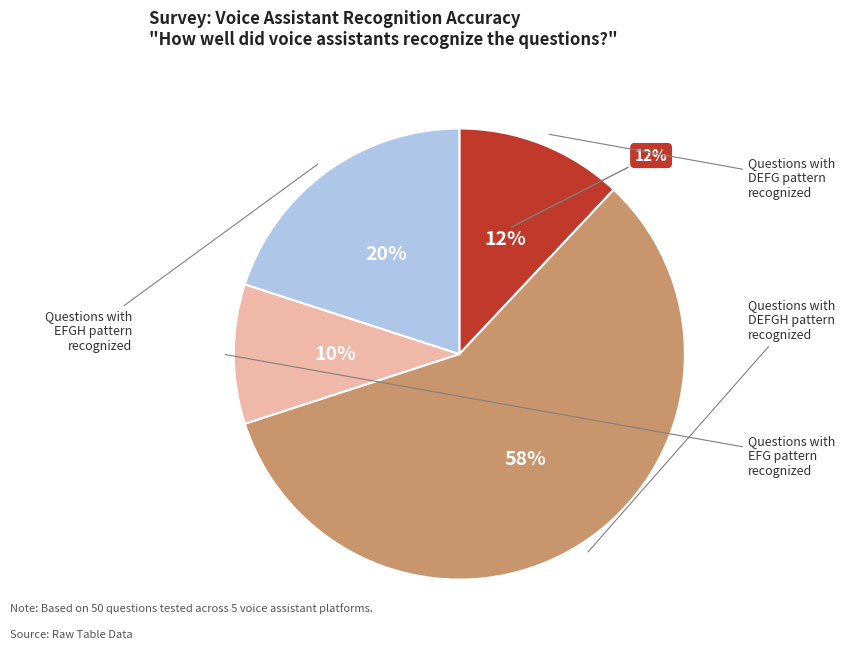

How many segments does this pie chart have?

4